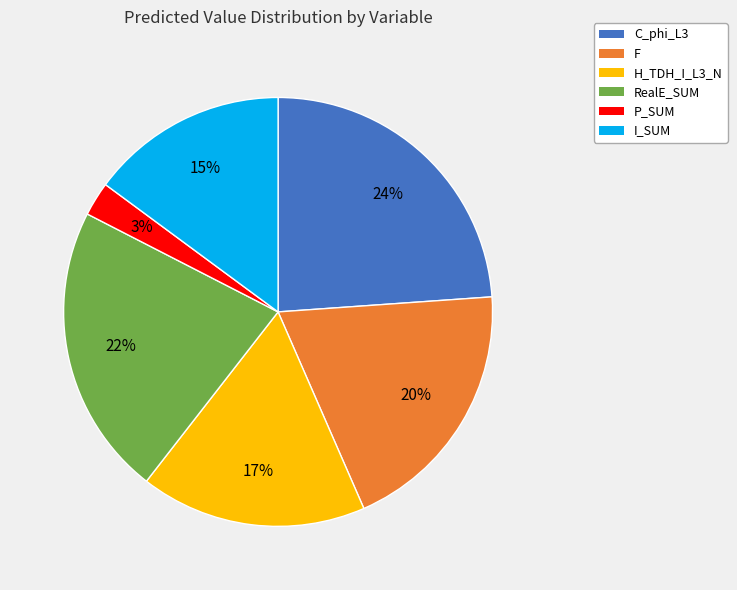

Which has a higher value, P_SUM or F?

F